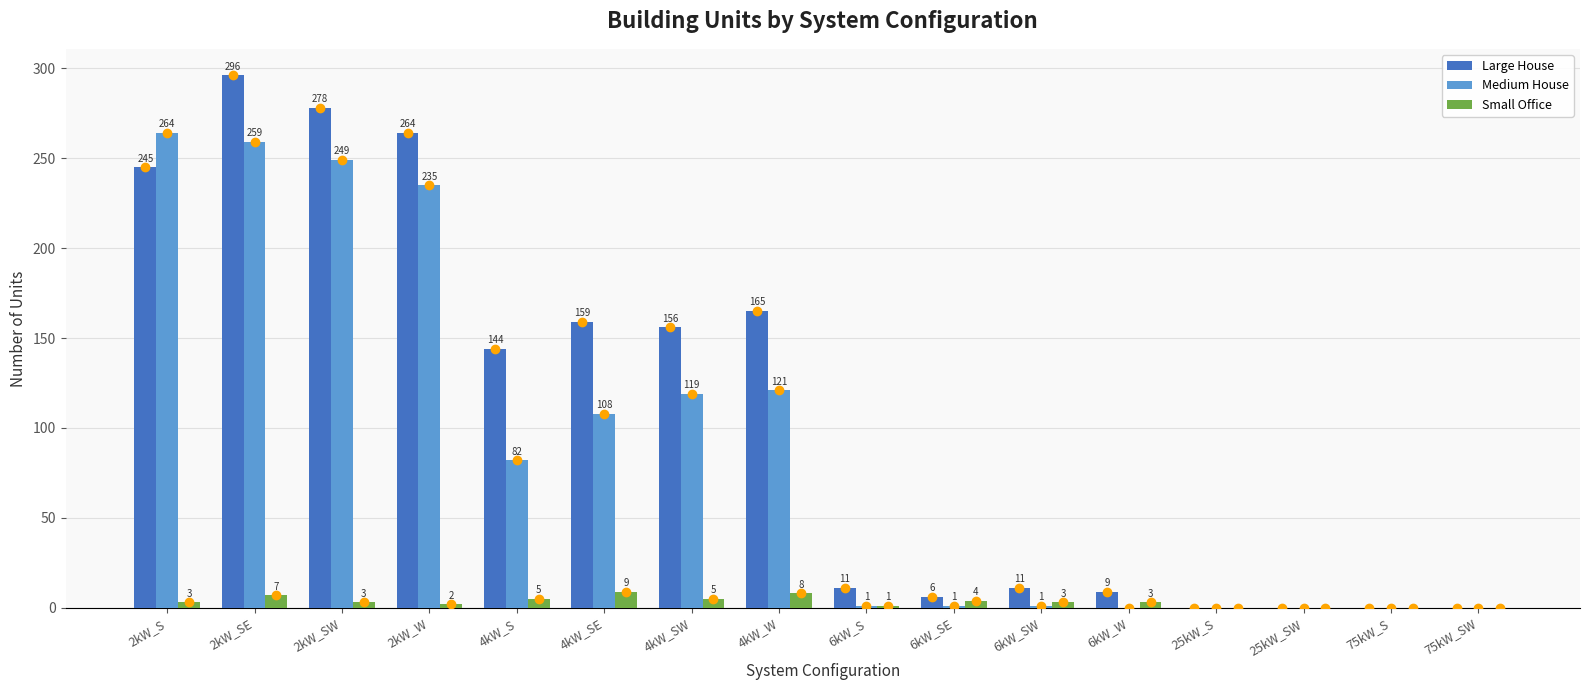

Are the bars grouped side by side (vs. stacked)?

Yes